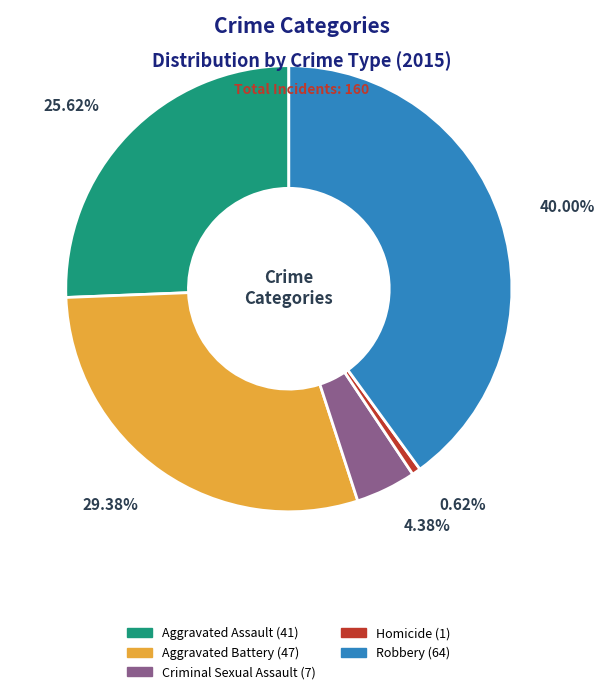

To the nearest percent, what is the average slice percentage?

20%